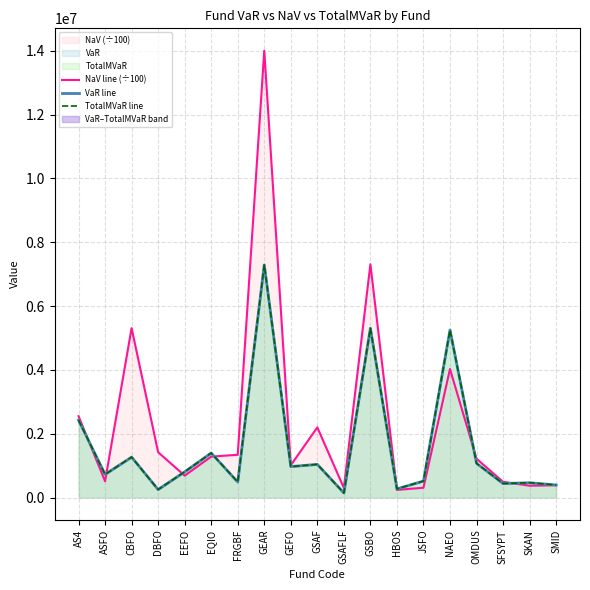

Is it true that VaR line equals 142249.2 at GSAFLF?

True